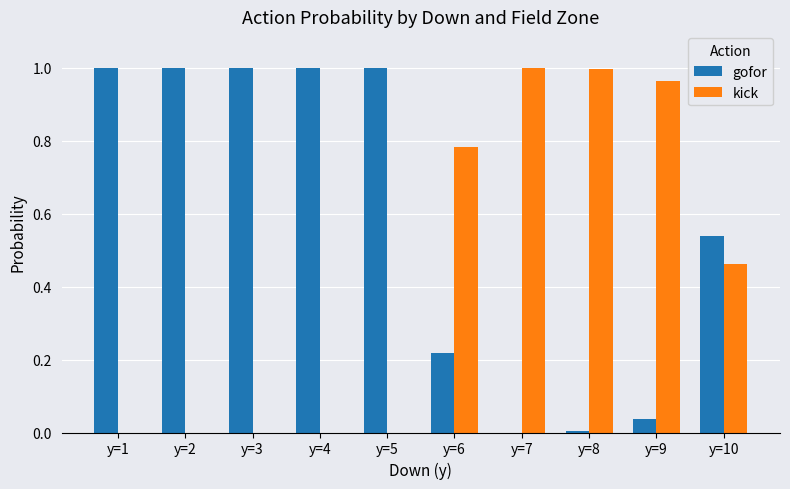

Which series has the largest total across all categories?

gofor